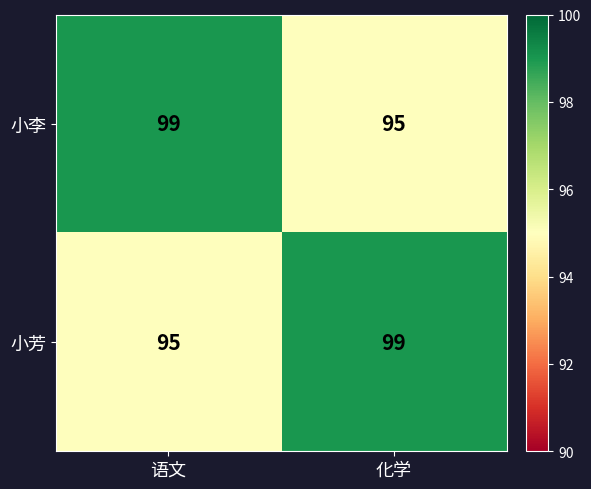

How many categories are shown in the chart?

2